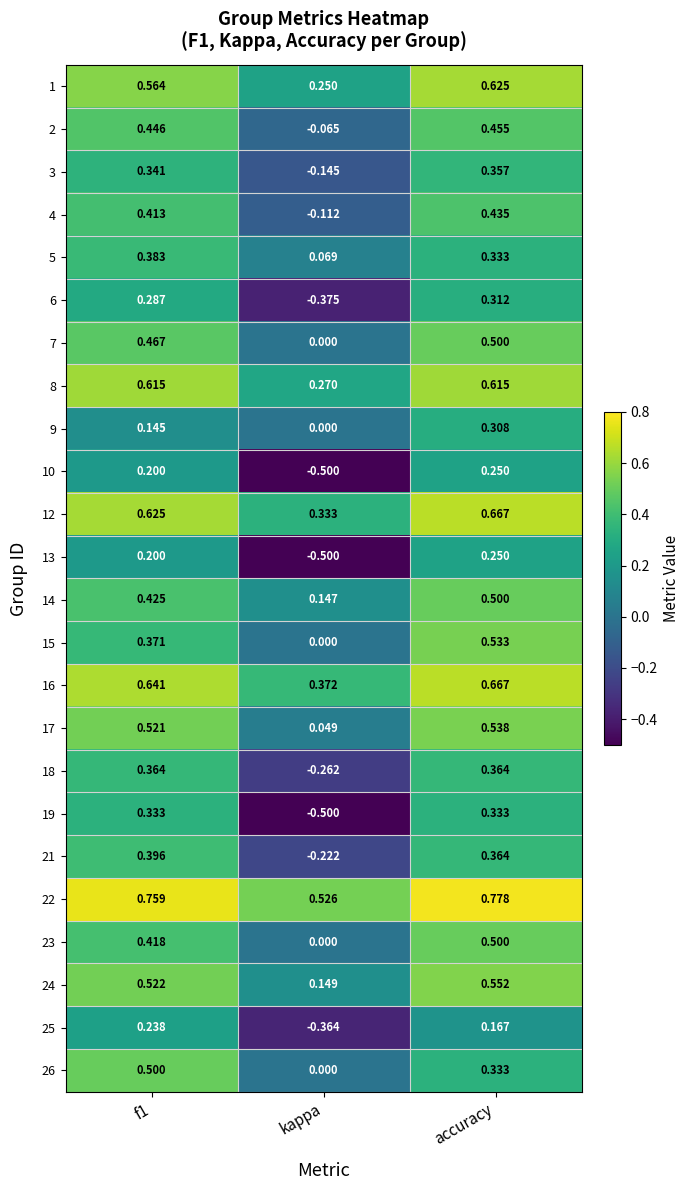

At which category does the chart reach its minimum across all series?

kappa